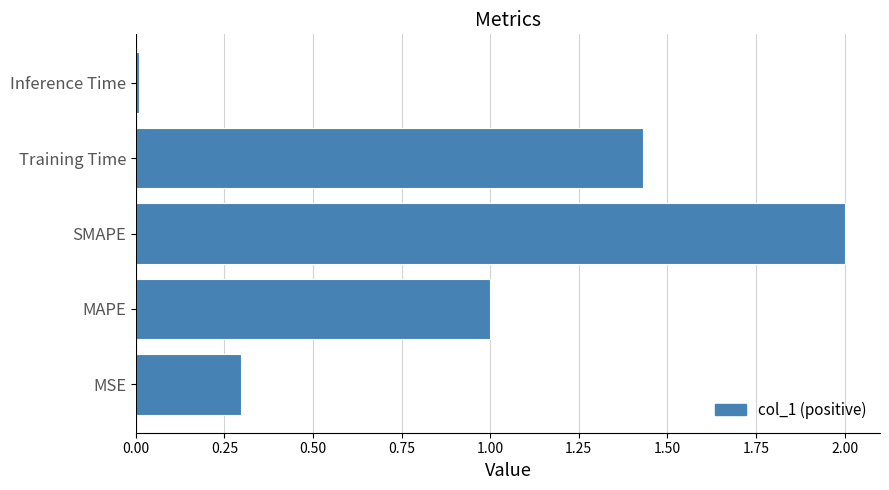

At which label is the value closest to 1?

MAPE